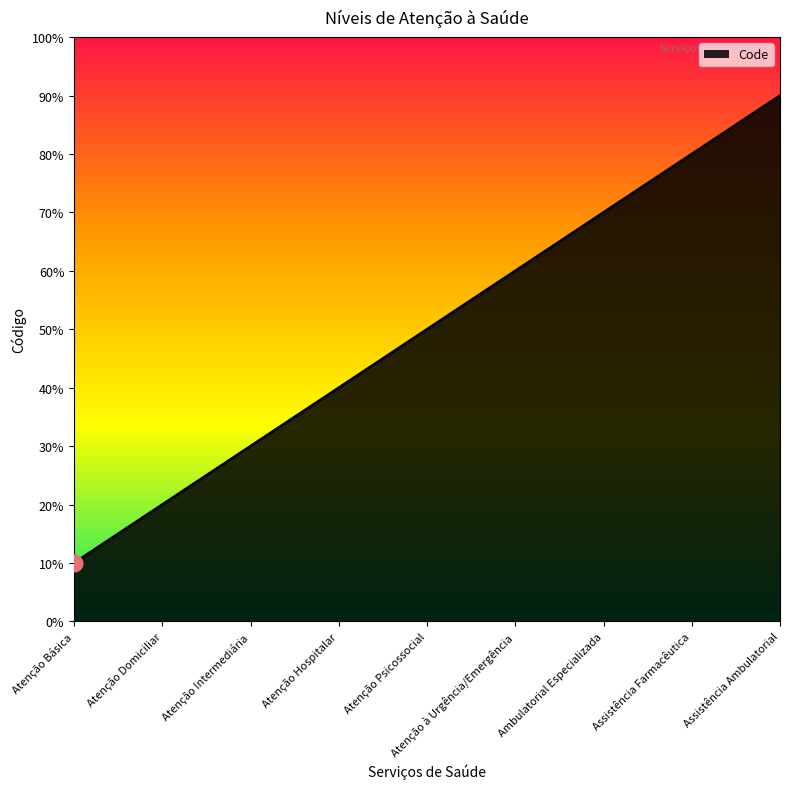

Is this an area chart (filled region under the line)?

Yes